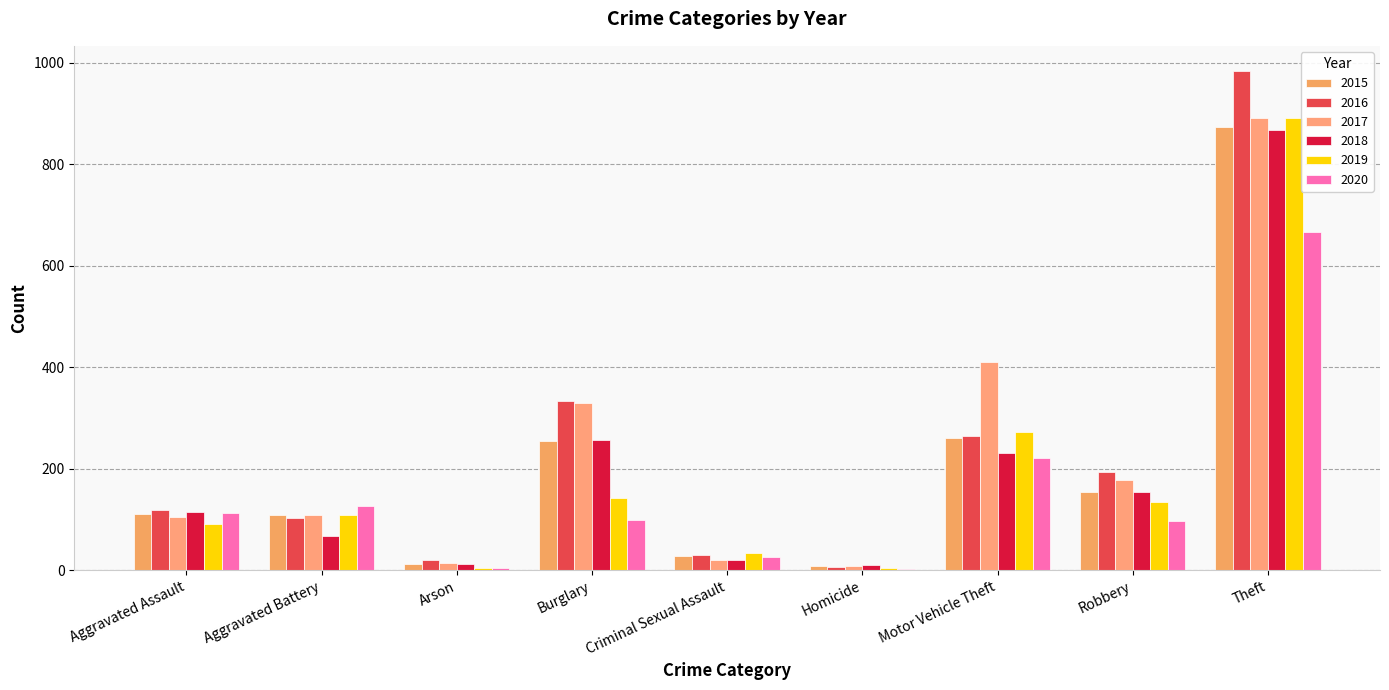

Does the chart contain stacked bars?

No